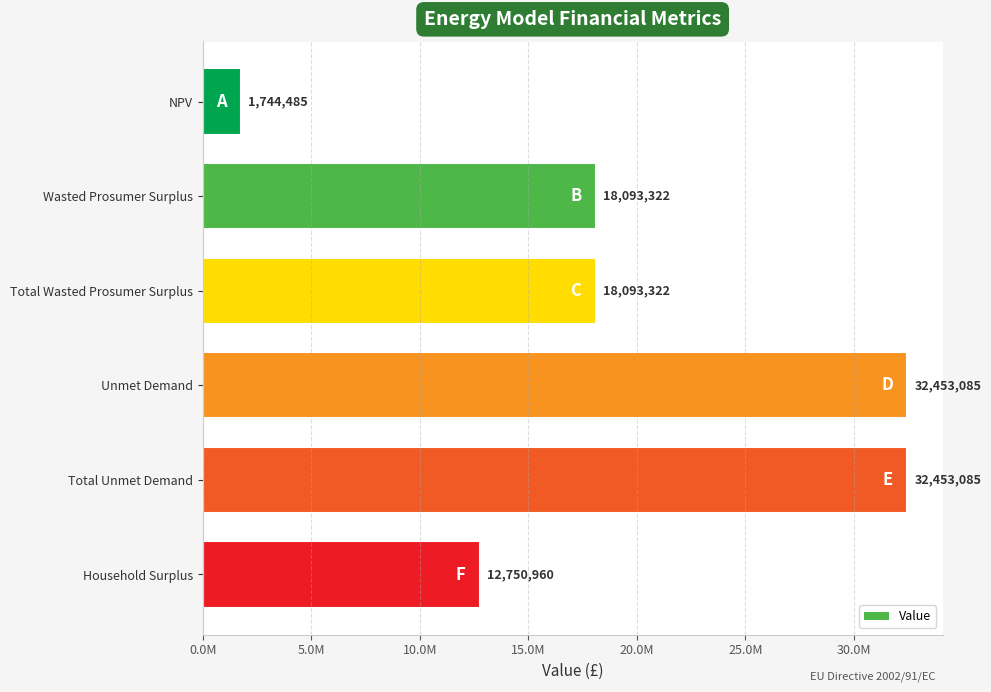

Which label corresponds to the smallest value in the chart?

NPV